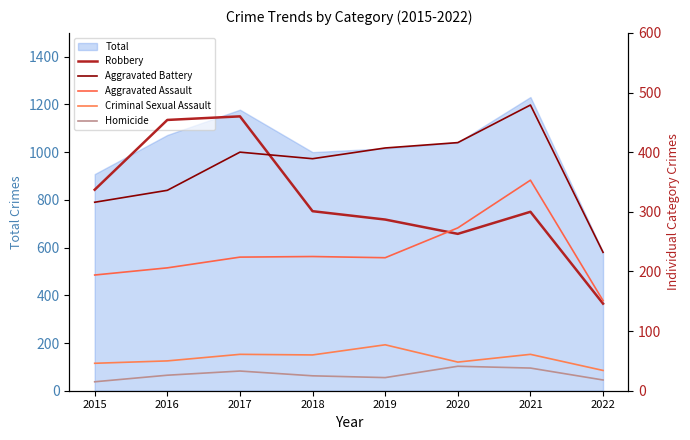

Where is Aggravated Battery nearest to the value 355?

2016